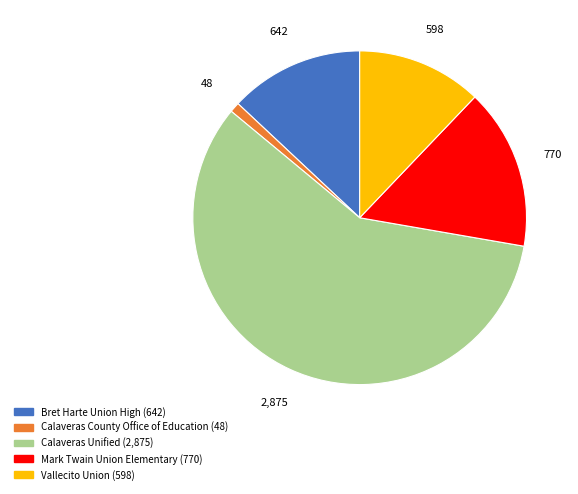

Which slice represents more than half of the pie?

Calaveras Unified